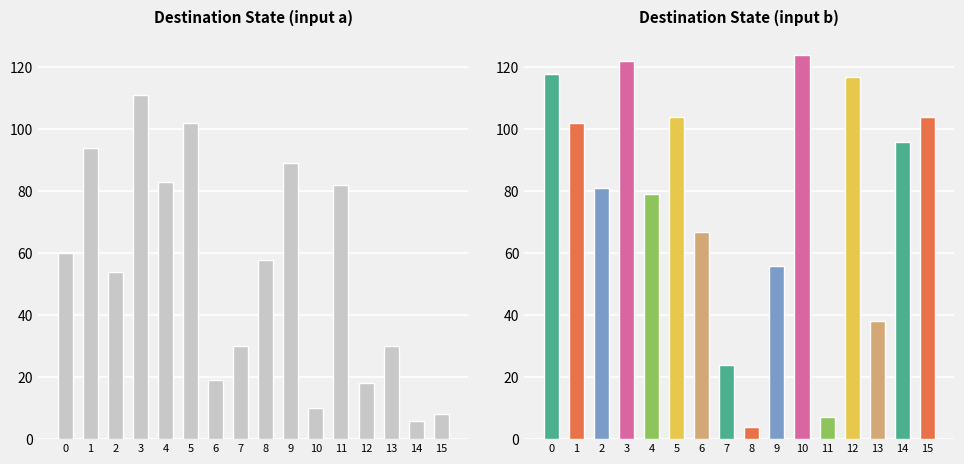

The chart shows a value of 130 at 1. True or false?

False